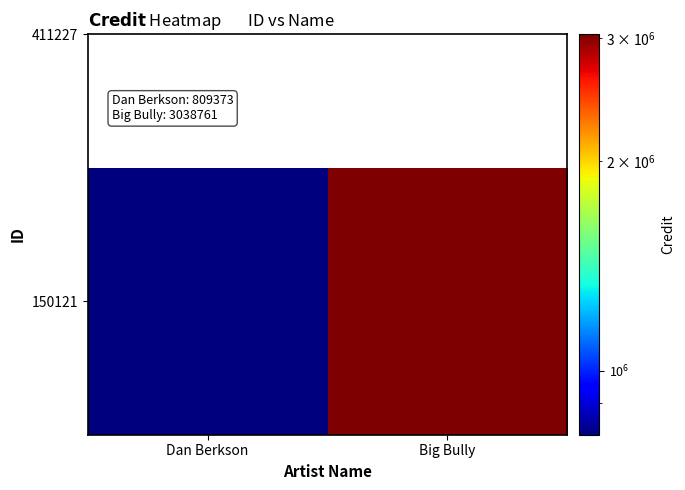

Rank the categories by value from lowest to highest.

Dan Berkson, Big Bully